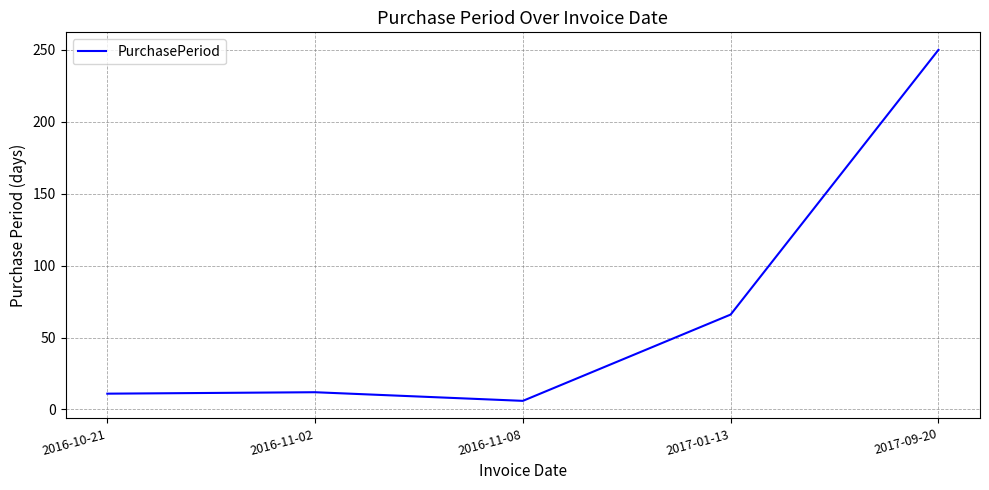

Count the number of data series in this chart.

1